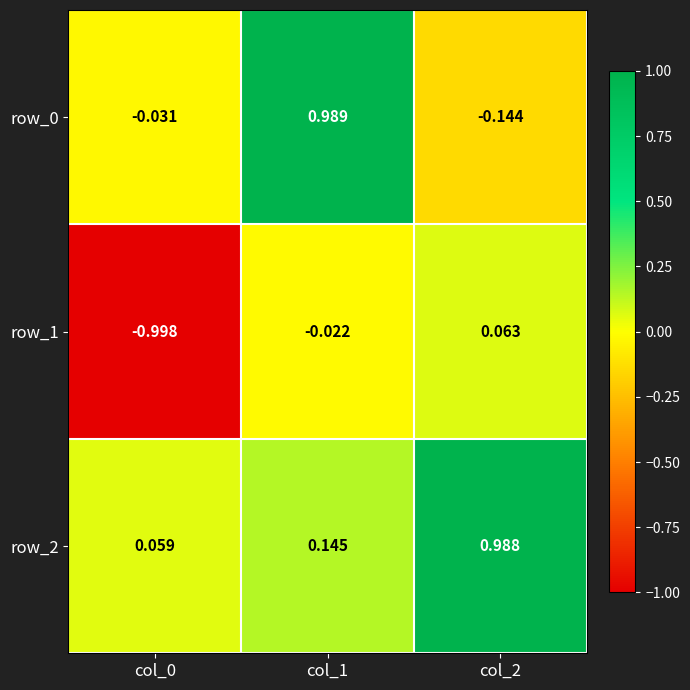

Is the value of row_2 at col_1 greater than the value of row_0 at col_0?

Yes